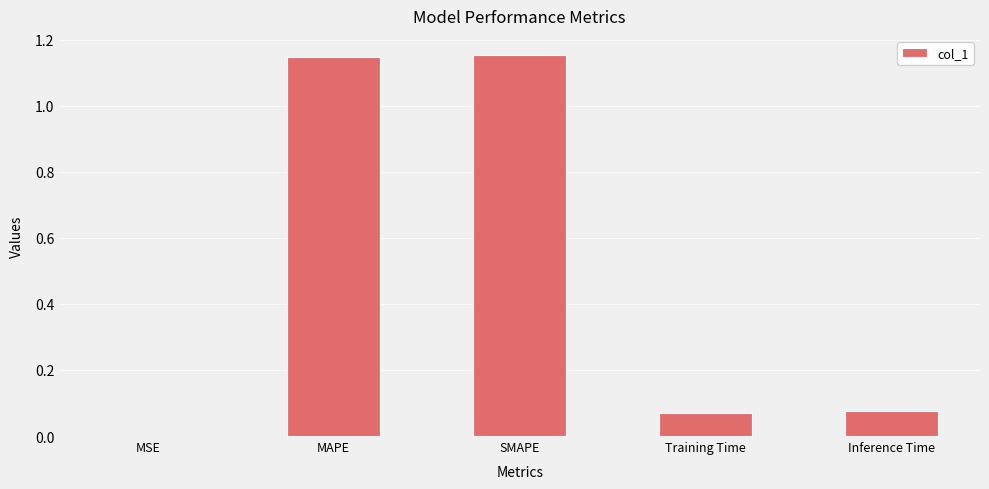

What is the change in value from SMAPE to Inference Time?

-1.1